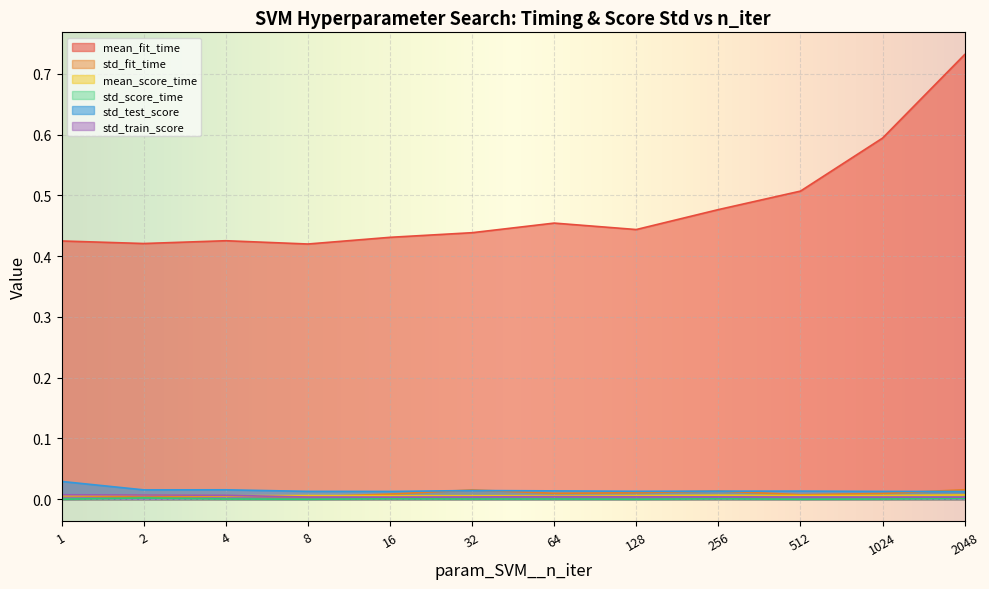

Reading left to right, extract all data points from this chart.

mean_fit_time: 1=0.4	2=0.4	4=0.4	8=0.4	16=0.4	32=0.4	64=0.5	128=0.4	256=0.5	512=0.5	1024=0.6	2048=0.7
std_fit_time: 1=0.0	2=0.0	4=0.0	8=0.0	16=0.0	32=0.0	64=0.0	128=0.0	256=0.0	512=0.0	1024=0.0	2048=0.0
mean_score_time: 1=0.0	2=0.0	4=0.0	8=0.0	16=0.0	32=0.0	64=0.0	128=0.0	256=0.0	512=0.0	1024=0.0	2048=0.0
std_score_time: 1=0.0	2=0.0	4=0.0	8=0.0	16=0.0	32=0.0	64=0.0	128=0.0	256=0.0	512=0.0	1024=0.0	2048=0.0
std_test_score: 1=0.0	2=0.0	4=0.0	8=0.0	16=0.0	32=0.0	64=0.0	128=0.0	256=0.0	512=0.0	1024=0.0	2048=0.0
std_train_score: 1=0.0	2=0.0	4=0.0	8=0.0	16=0.0	32=0.0	64=0.0	128=0.0	256=0.0	512=0.0	1024=0.0	2048=0.0